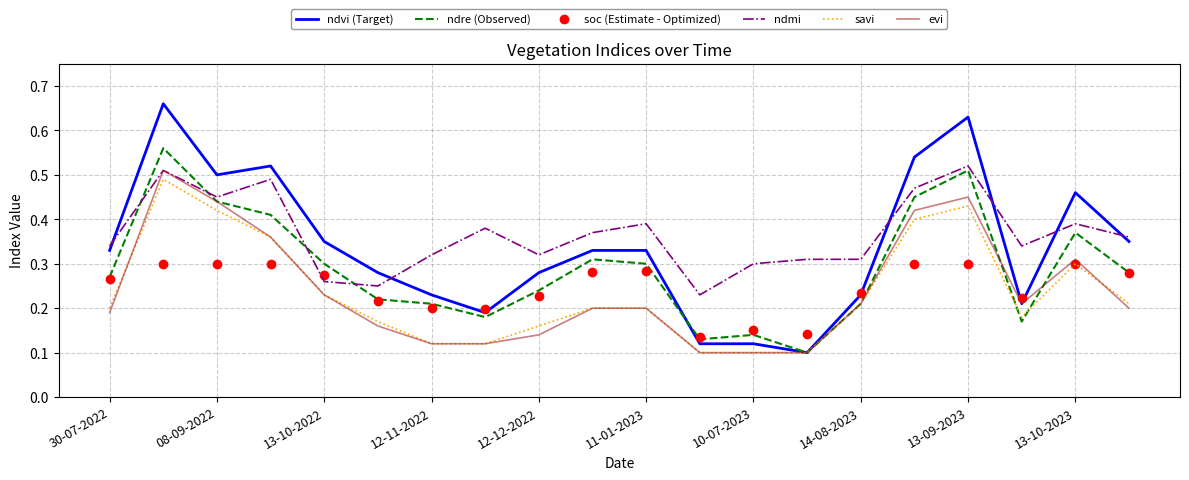

True or false: ndmi and ndvi (Target) intersect in this chart.

True